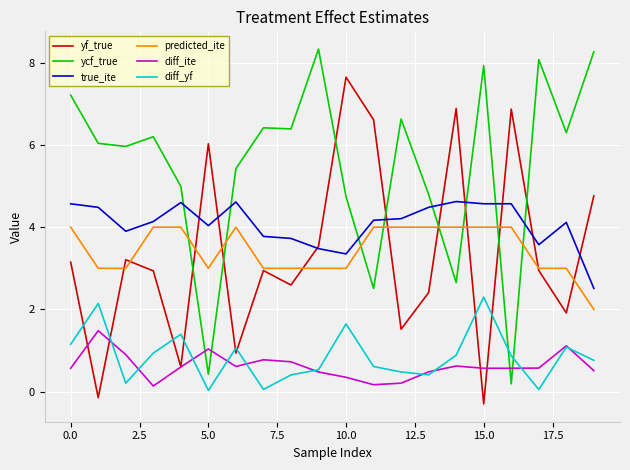

Which series has the largest total across all categories?

ycf_true